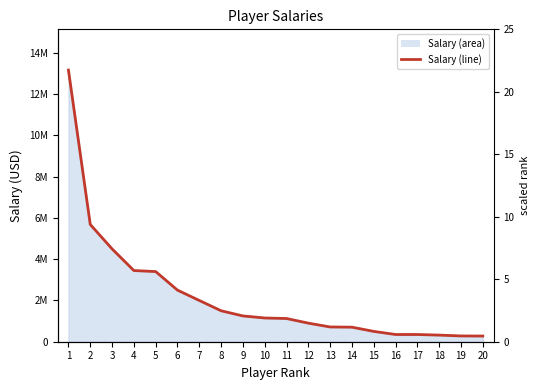

Is it true that the value at 6 is 2500000?

True